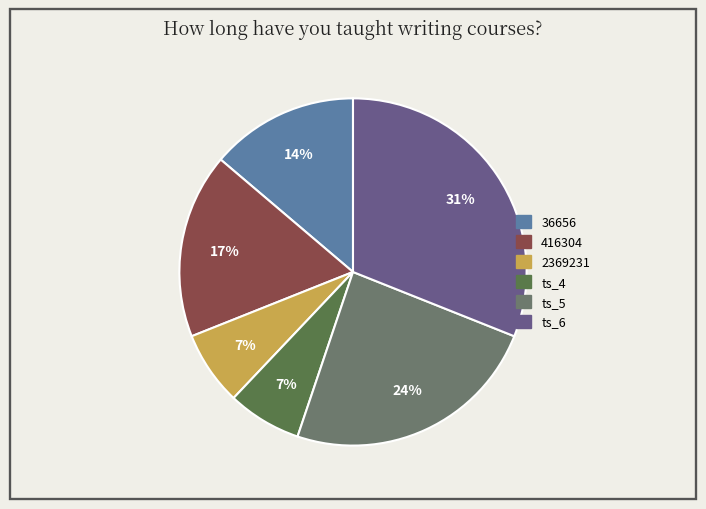

Is there a majority slice in this chart?

No